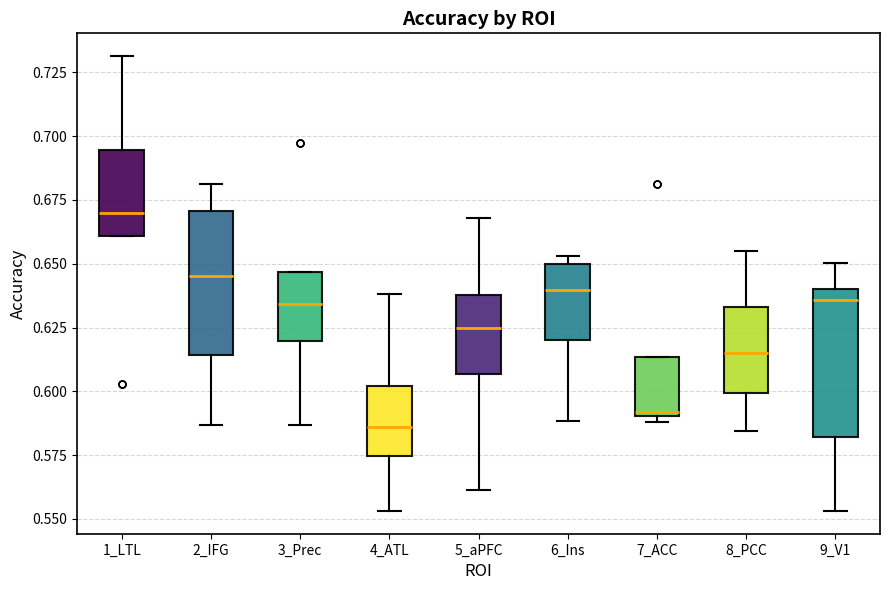

Where is the lower edge of the box for 3_Prec on the y-axis? The values are not printed on the chart, so give them approximately, as read against the axis.

0.620